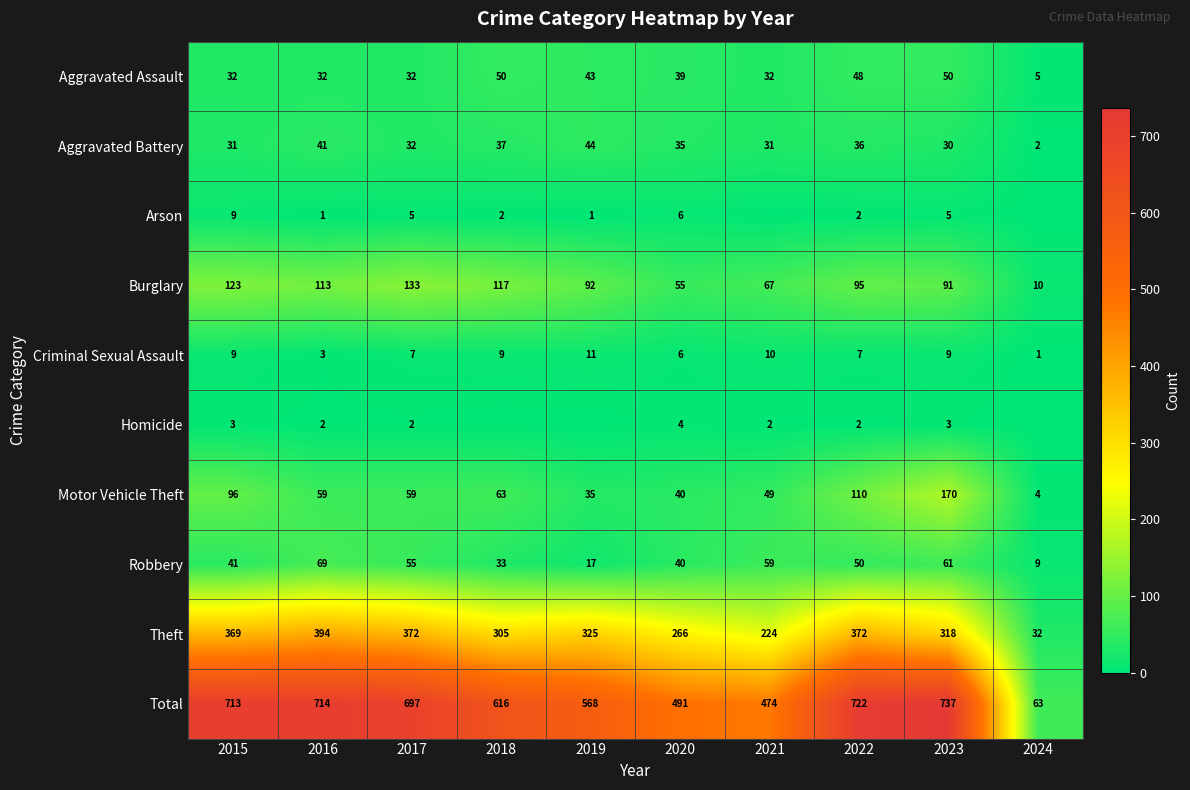

At which label does Motor Vehicle Theft first exceed 59?

2015